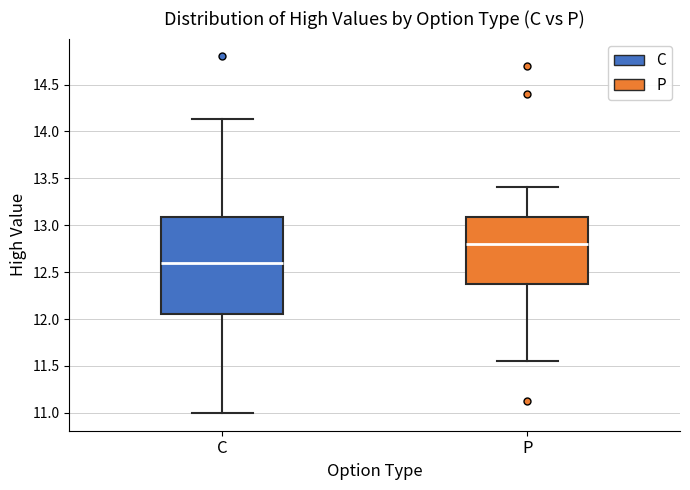

Where does the median line of the box for P sit on the y-axis? The values are not printed on the chart, so give them approximately, as read against the axis.

12.80